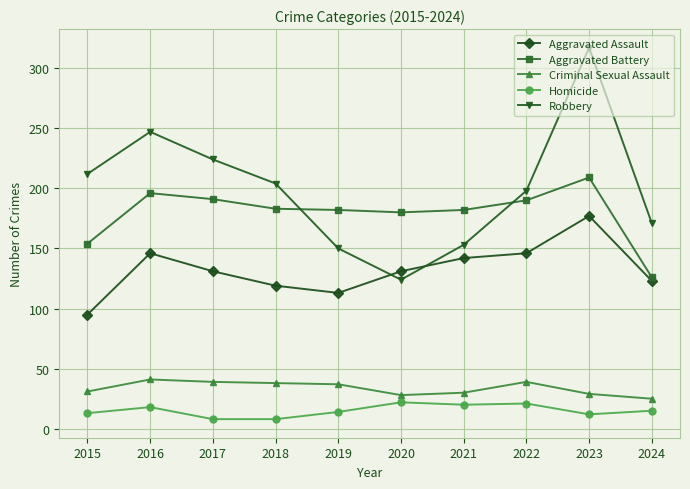

True or false: Aggravated Assault and Aggravated Battery intersect in this chart.

False